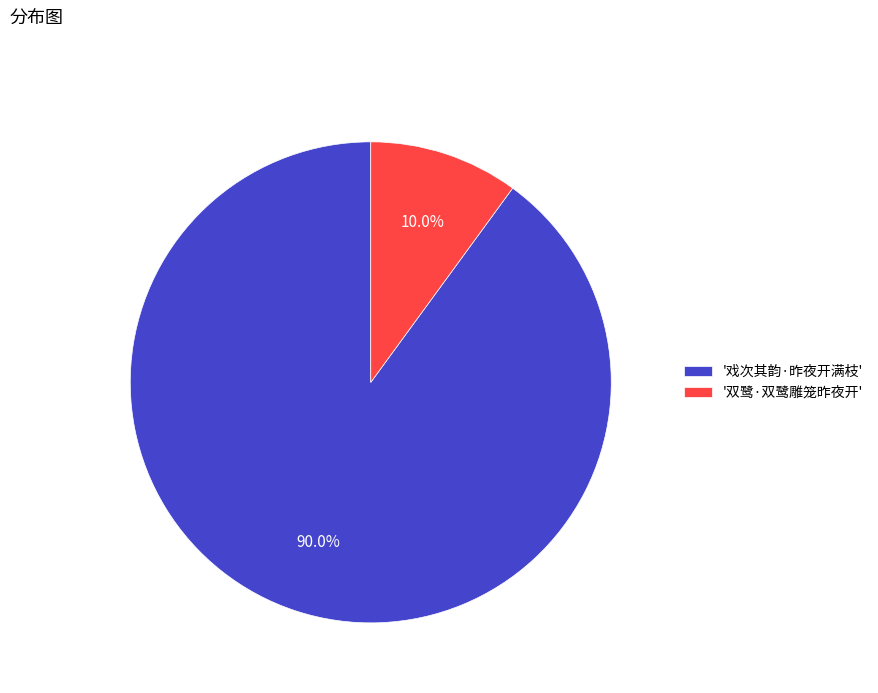

Does '戏次其韵·昨夜开满枝' account for over 50% of the chart?

Yes